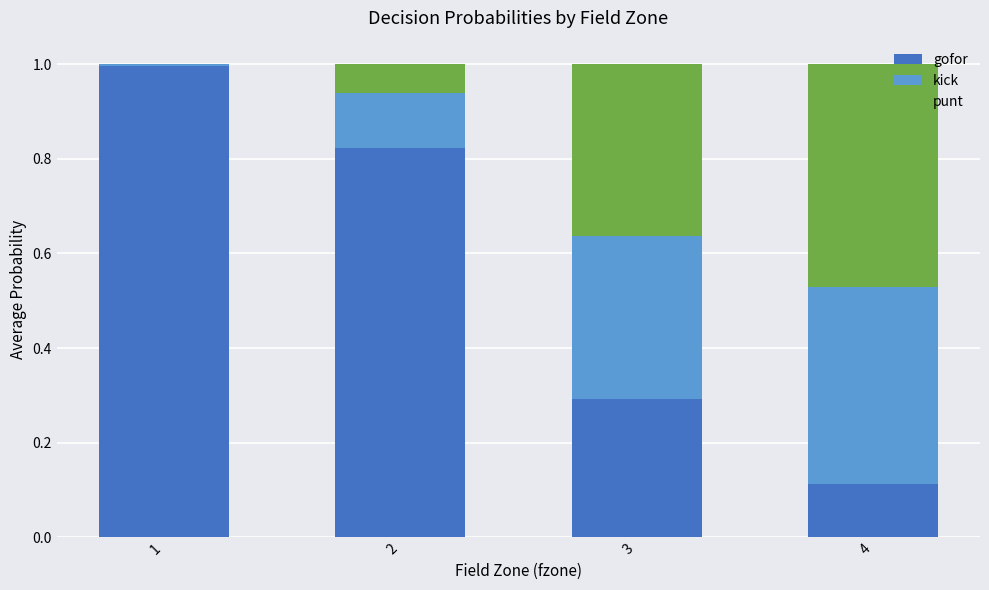

What is the total value across all series at 4?

1.0